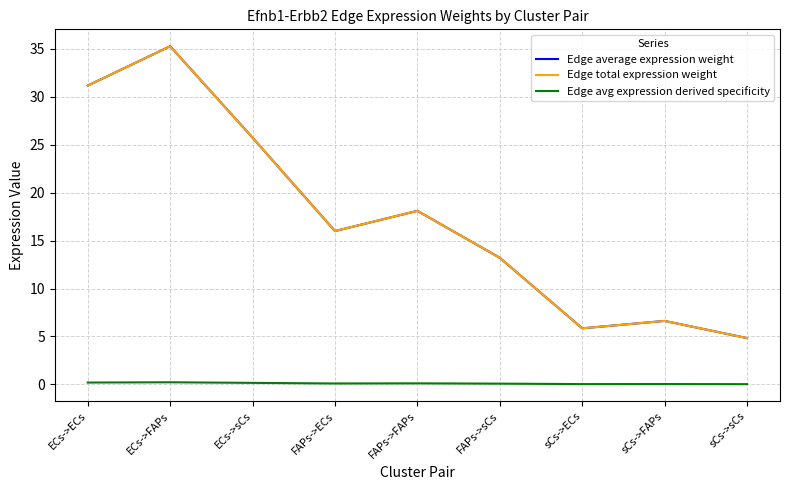

What is the label of the 9th point from the left?

sCs->sCs